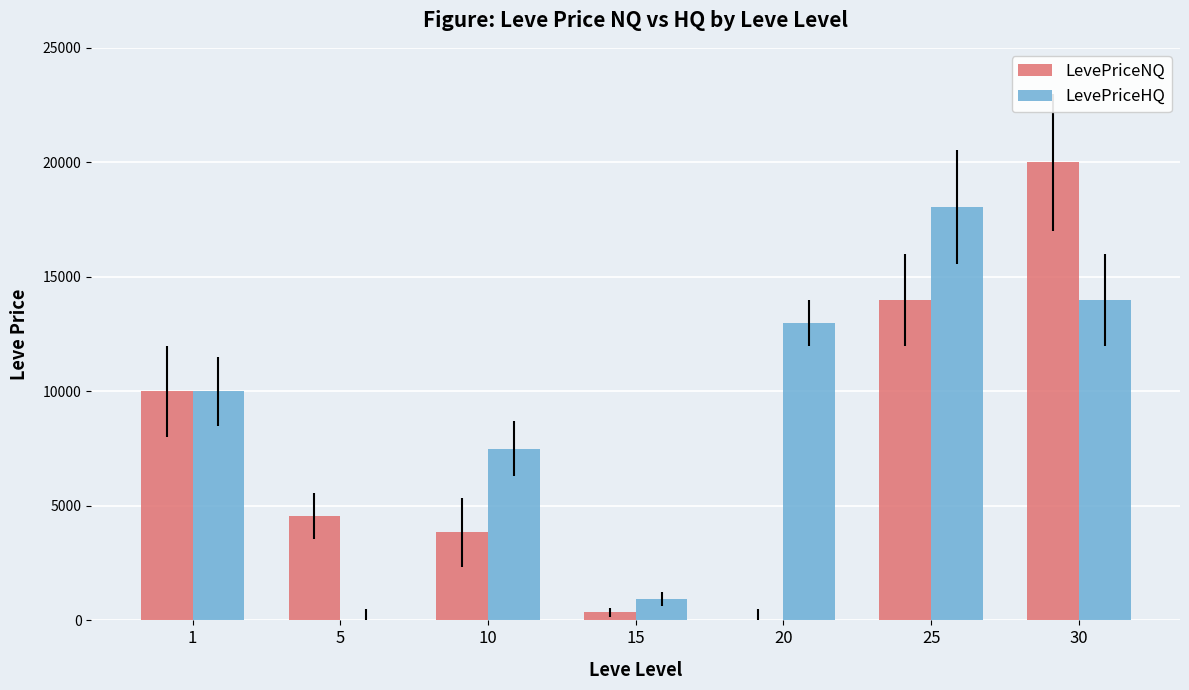

What is the highest value of the LevePriceNQ series?

20000.0